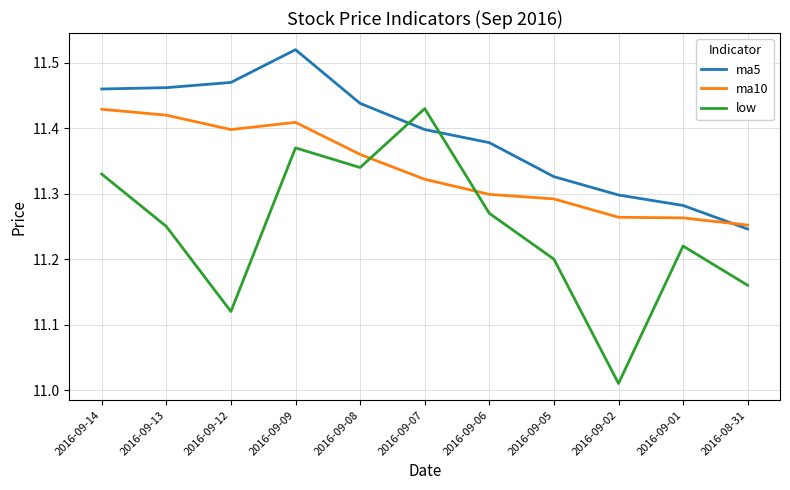

Is it true that ma5 equals 7.9 at 2016-08-31?

False